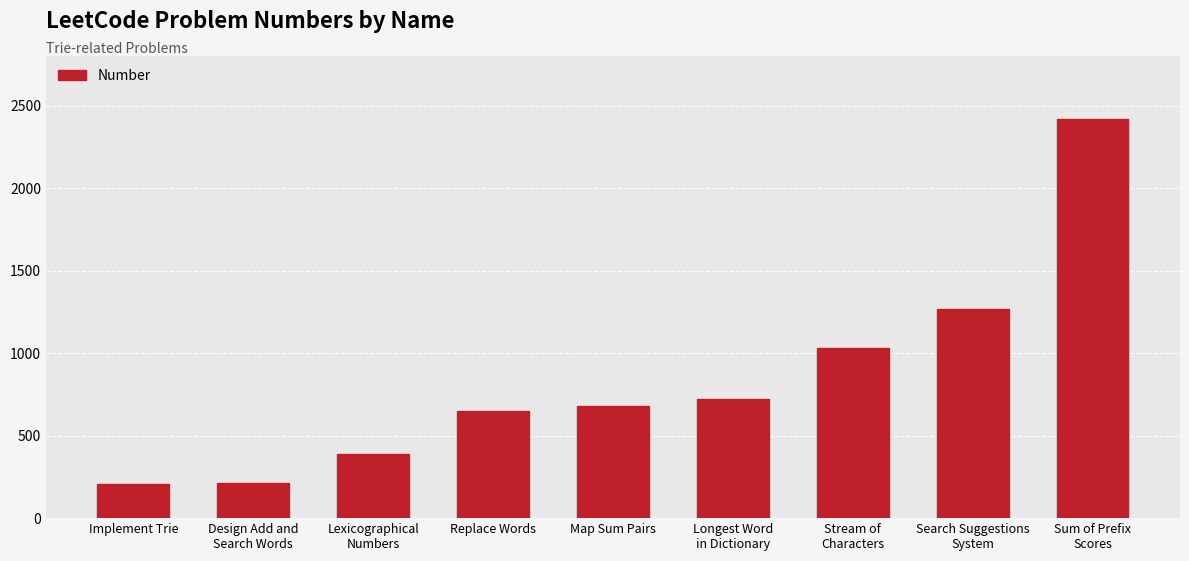

What is the difference between the maximum and minimum values?

2208